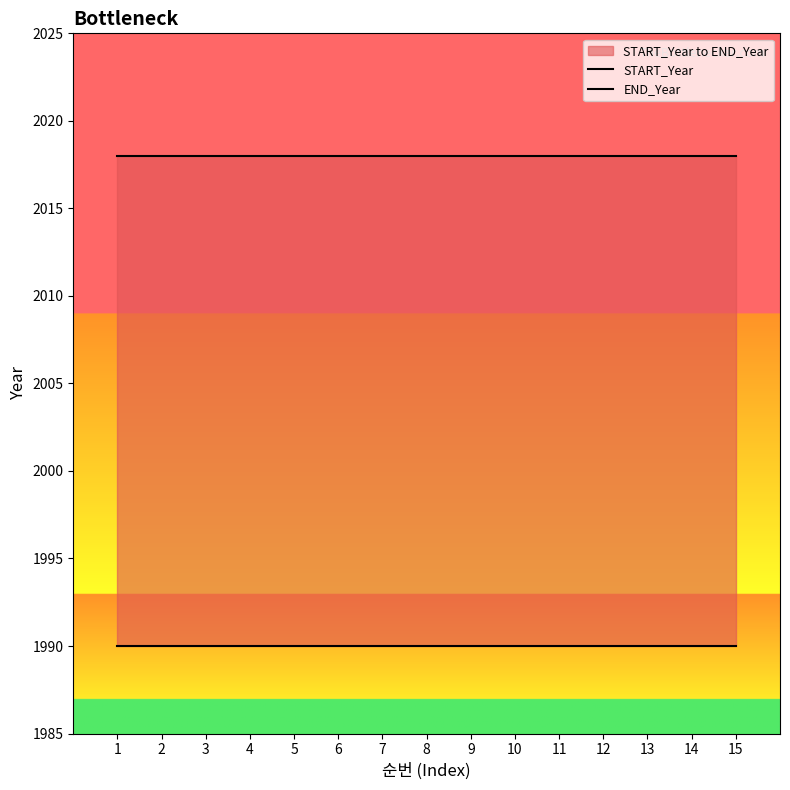

True or false: END_Year has more than 2 interior local peaks.

False